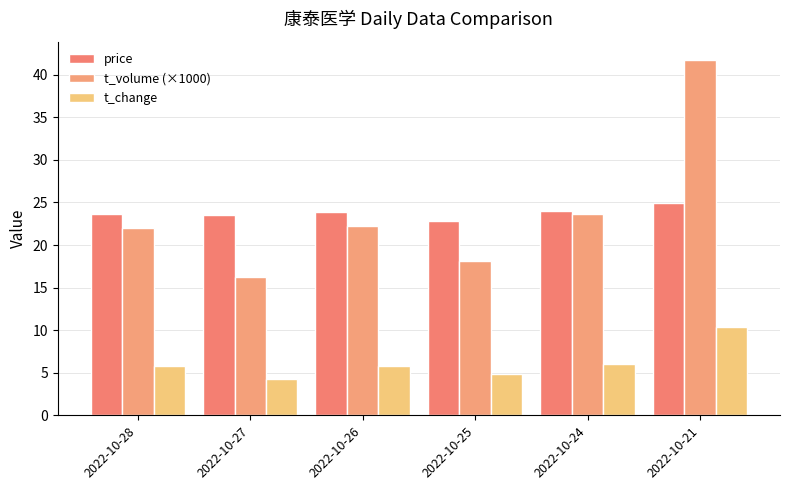

Reading left to right, transcribe all the data shown in this chart.

price: 23.6	23.5	23.9	22.9	24.0	25.0
t_volume (×1000): 22.0	16.3	22.2	18.2	23.6	41.8
t_change: 5.8	4.3	5.8	4.9	6.0	10.4